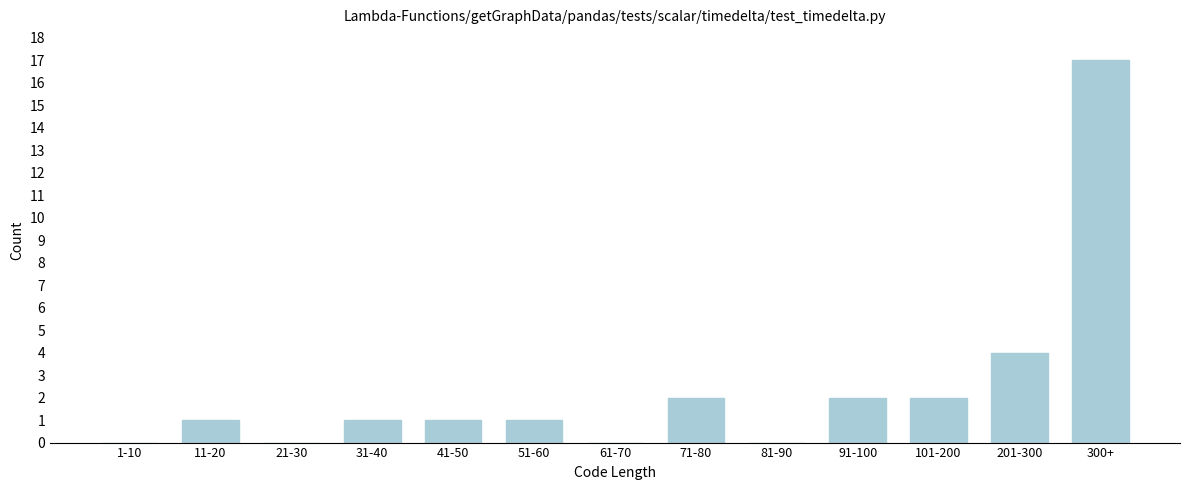

Reading left to right, extract all data points from this chart.

1-10=0	11-20=1	21-30=0	31-40=1	41-50=1	51-60=1	61-70=0	71-80=2	81-90=0	91-100=2	101-200=2	201-300=4	300+=17